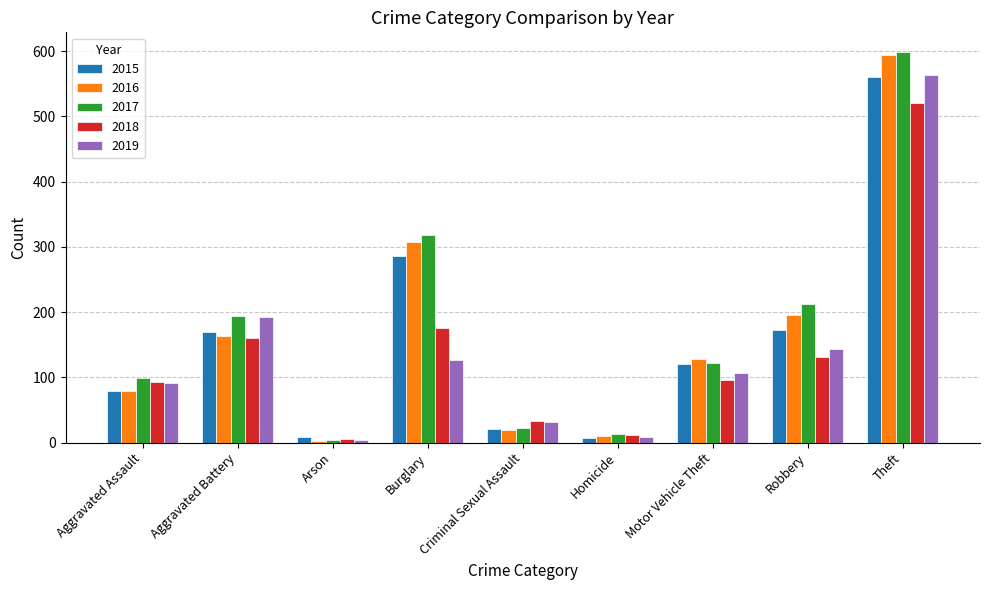

What is the minimum value shown in the chart?

3